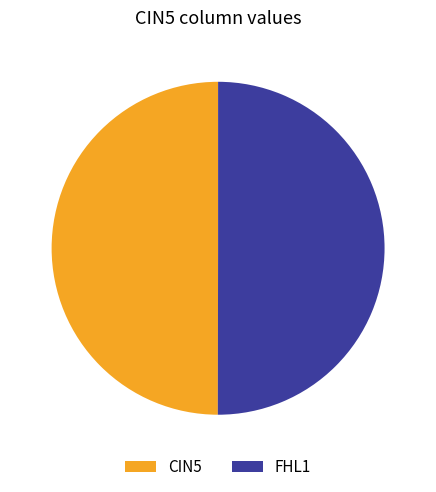

Approximately how many times larger is the value at CIN5 compared to FHL1?

1.0